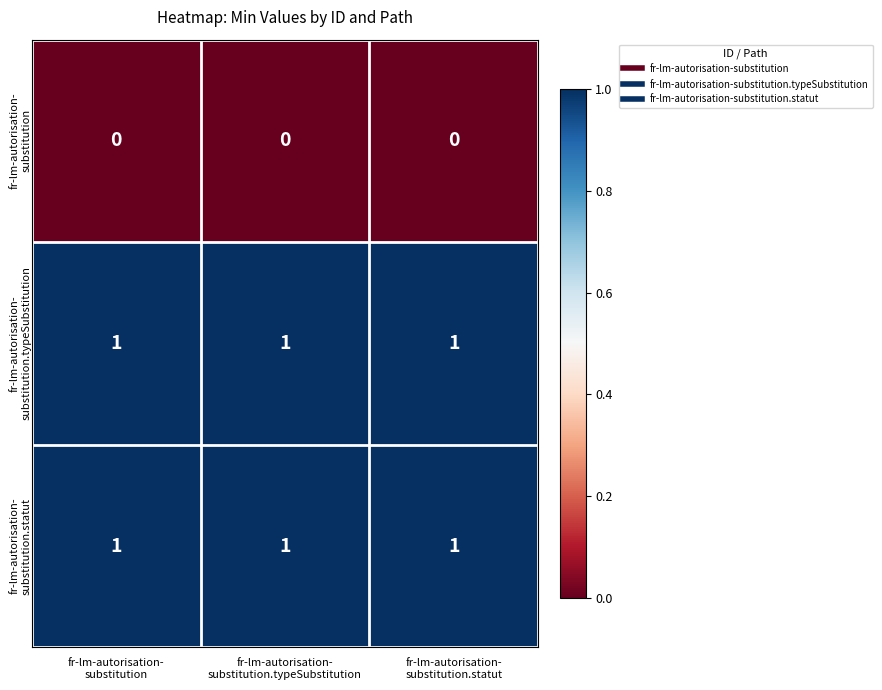

At how many categories does at least one series exceed 0?

3